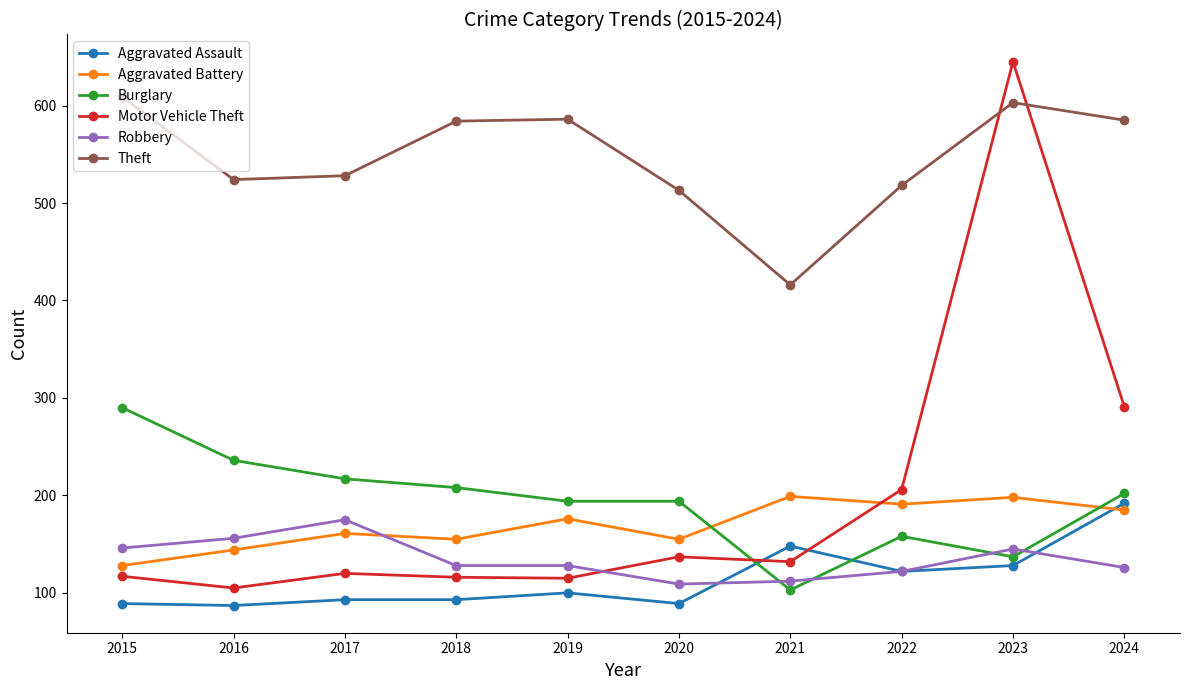

What are all the series names shown in the legend?

Aggravated Assault, Aggravated Battery, Burglary, Motor Vehicle Theft, Robbery, Theft